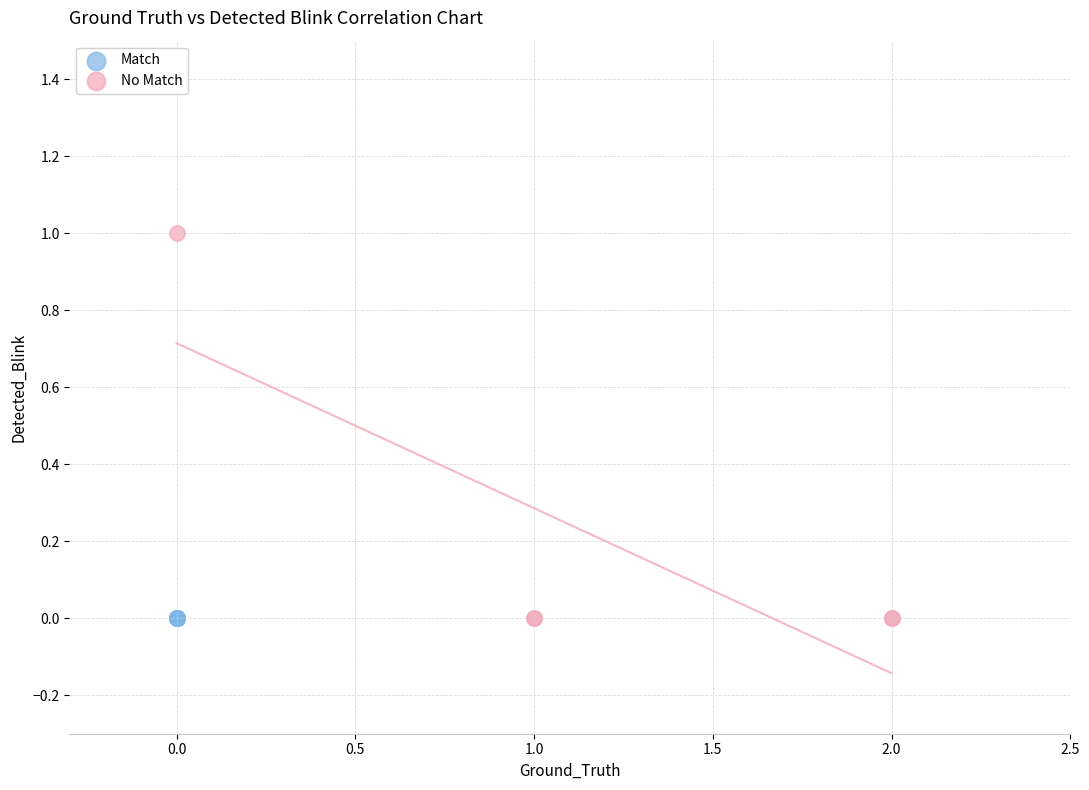

Which series contains the highest Y value?

No Match